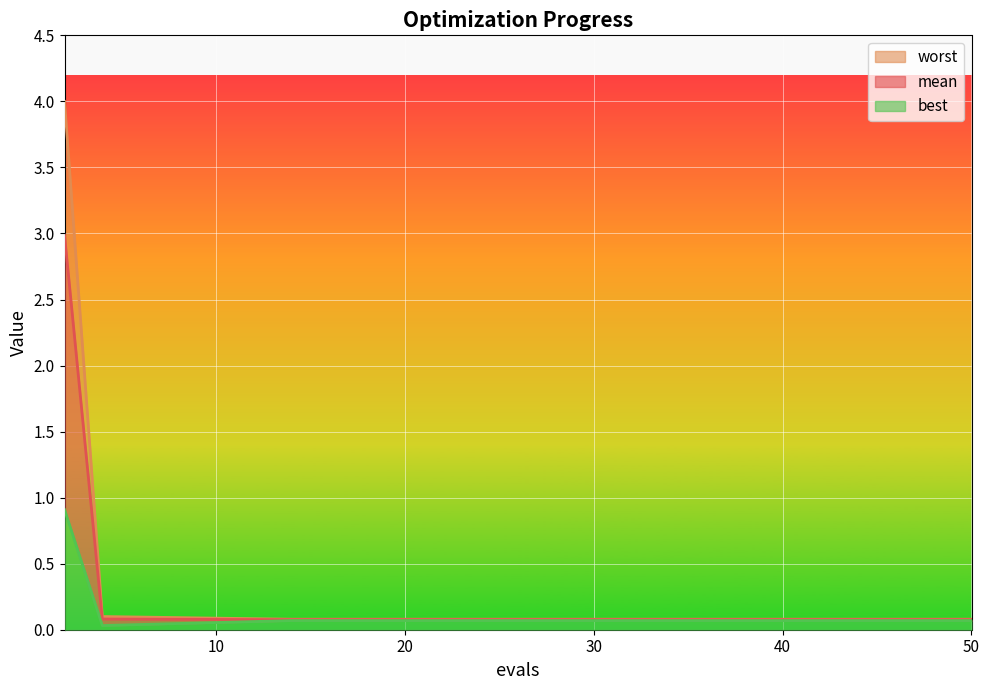

What is the sum of all worst values?

5.5